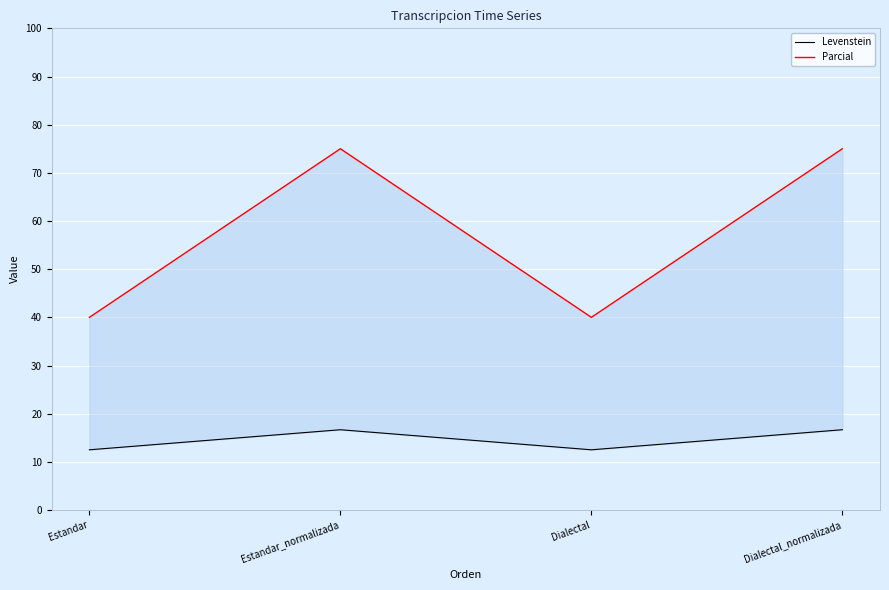

What is the maximum value for Parcial?

75.0